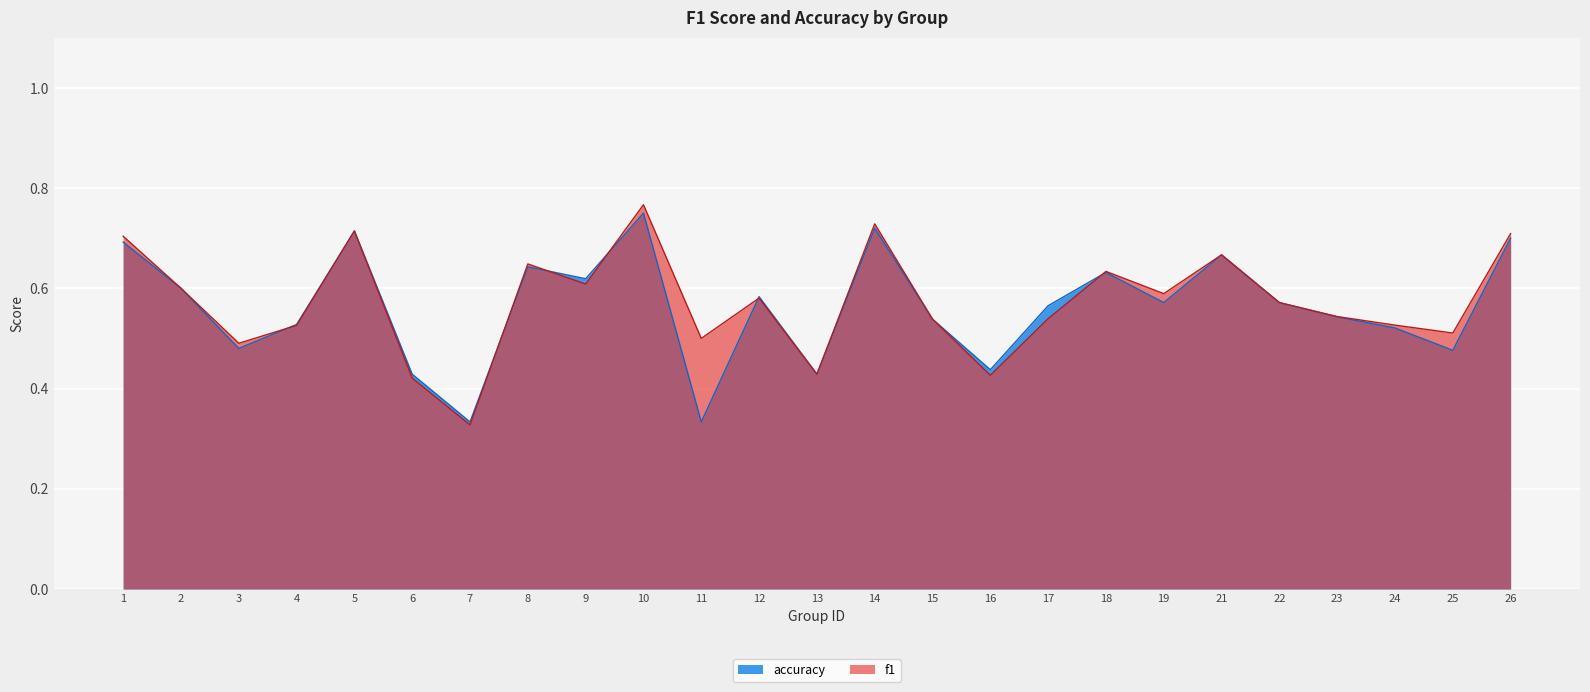

What is the maximum value for f1?

0.8